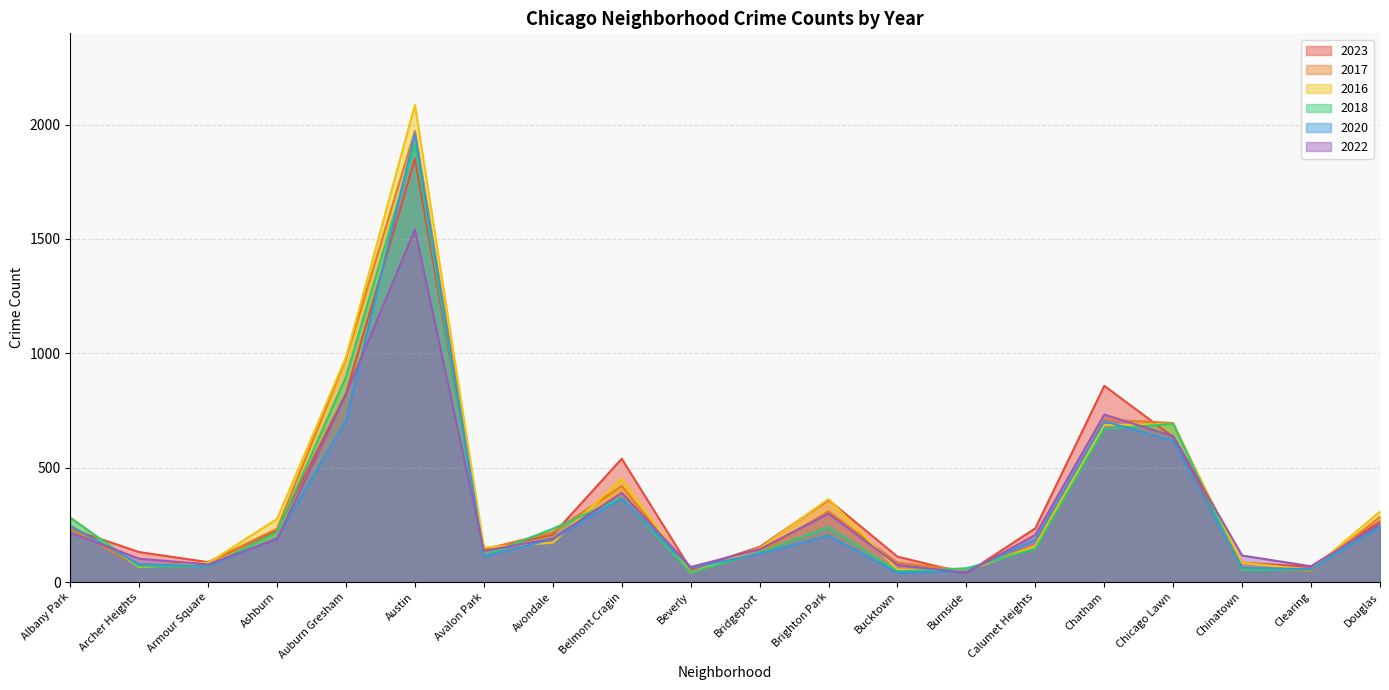

Count the number of data series in this chart.

6